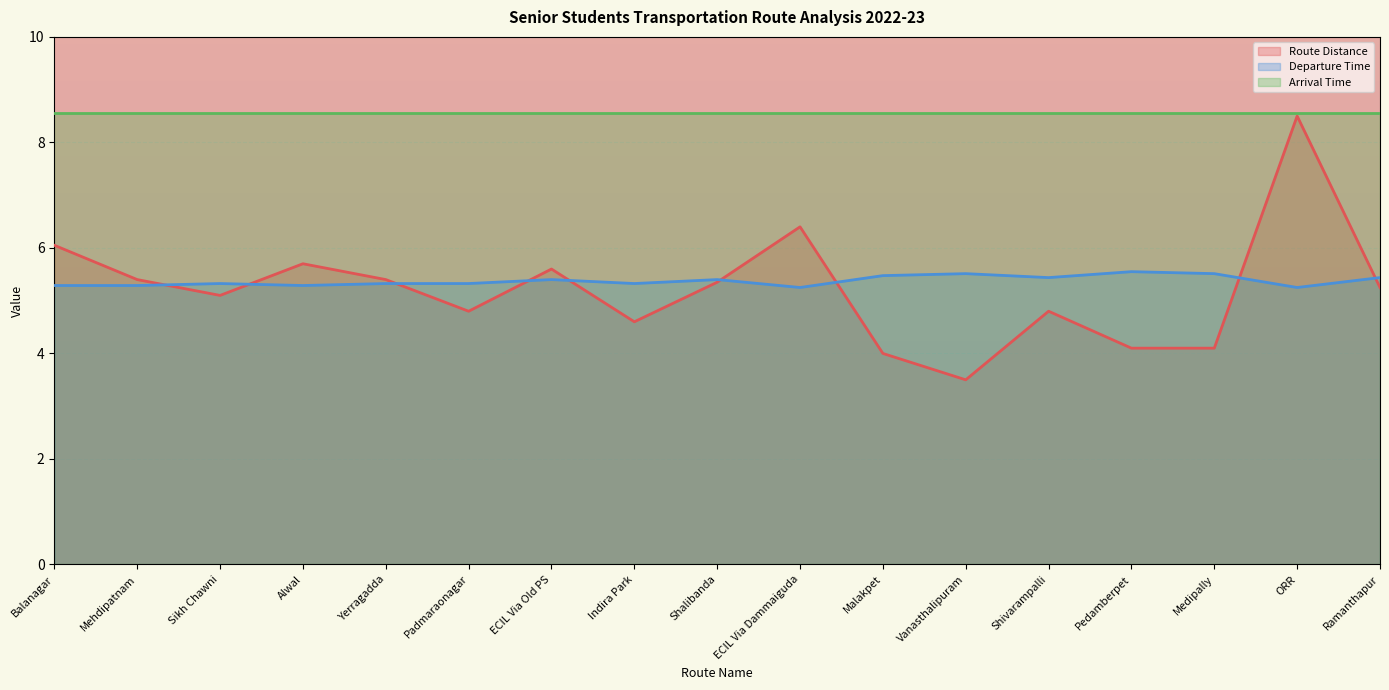

What is the total value across all series at Padmaraonagar?

18.7